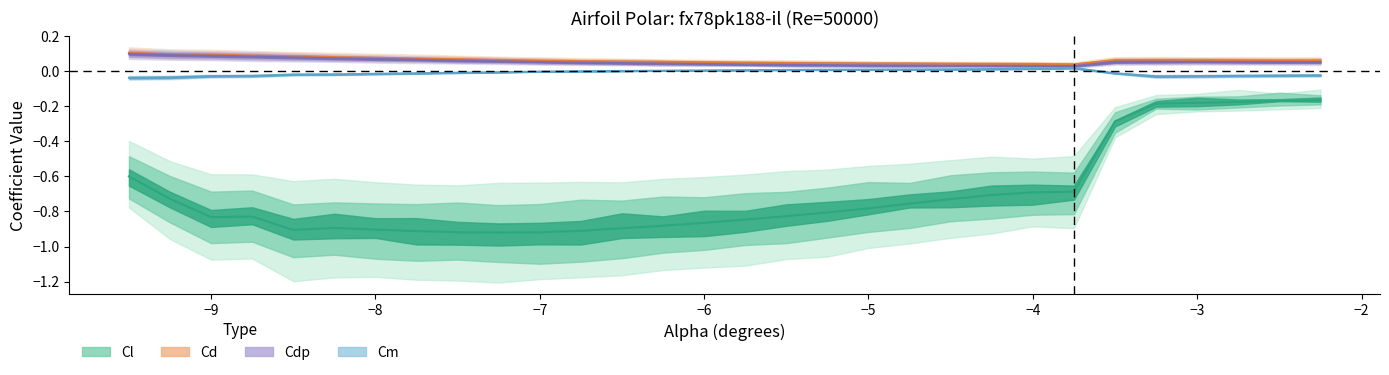

At which category does the chart reach its peak across all series?

-9.5